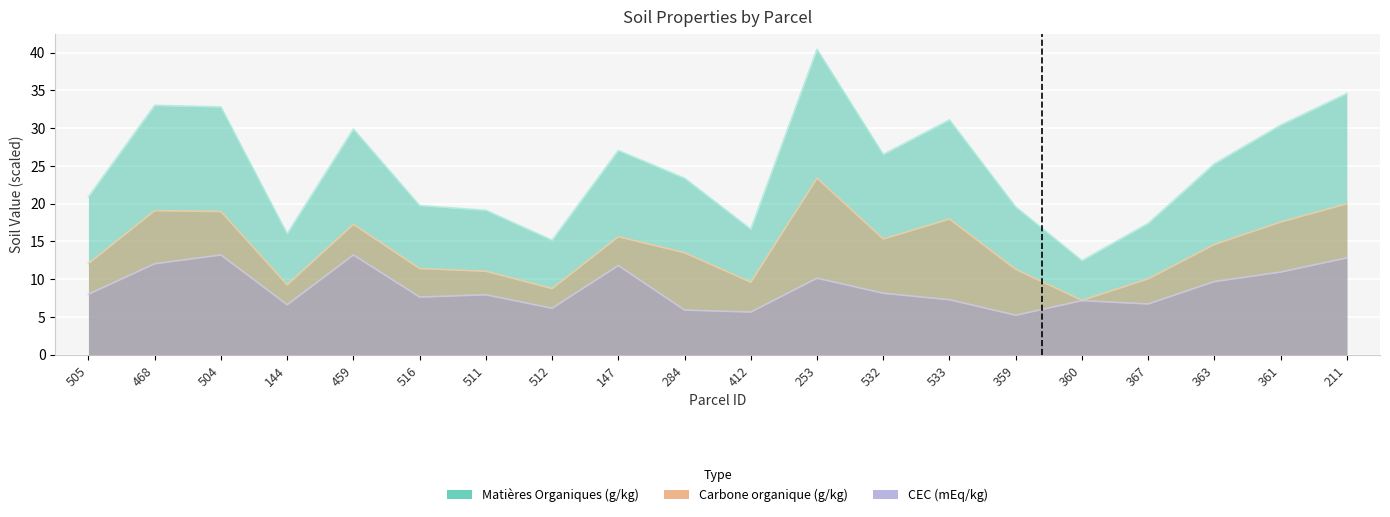

What is the minimum value for Carbone organique (g/kg)?

7.2